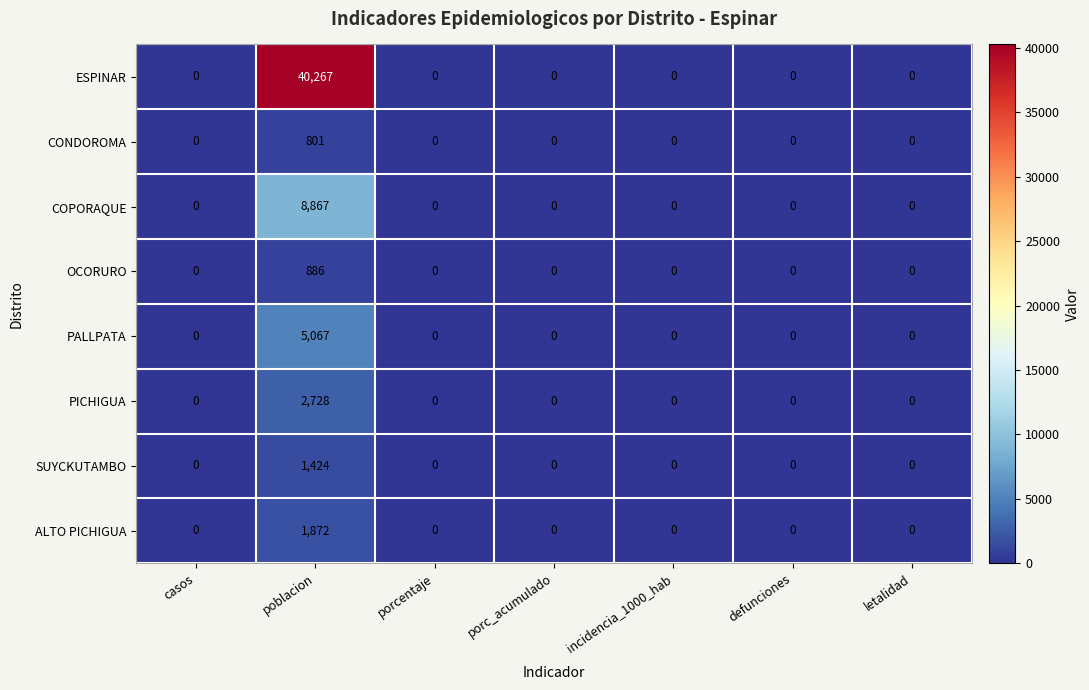

What is the difference between the maximum and minimum values in the COPORAQUE series?

8867